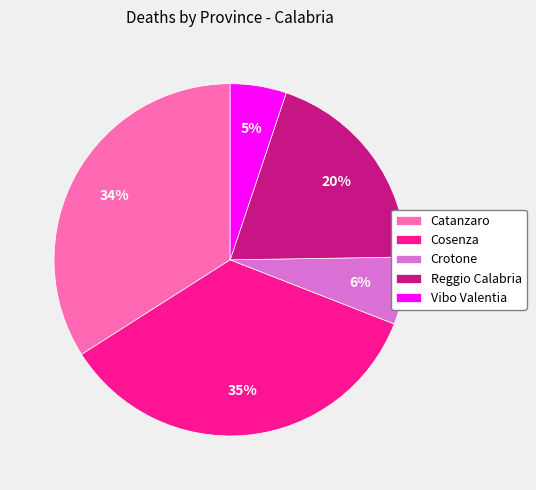

To the nearest percent, what is the average slice percentage?

20%